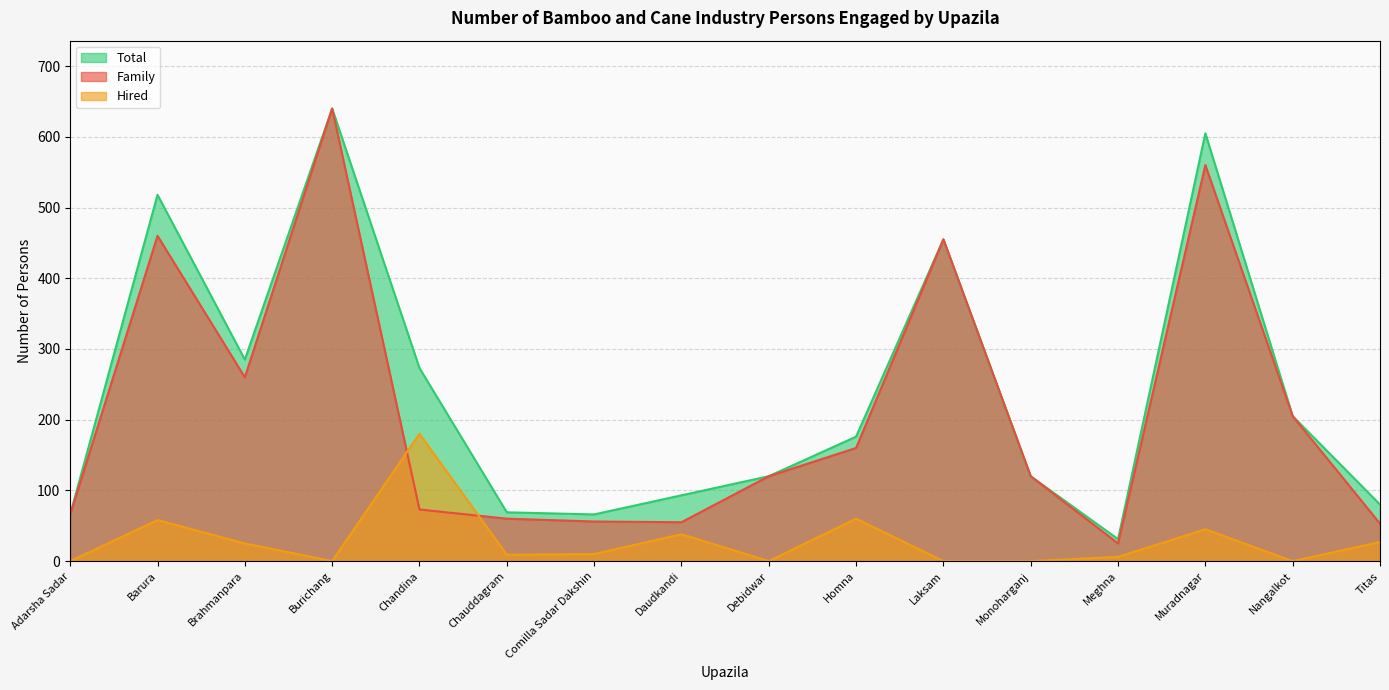

What is the difference between the Total values at Comilla Sadar Dakshin and Nangalkot?

139